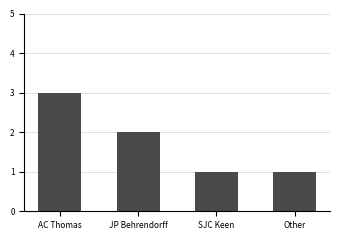

Read the value at JP Behrendorff.

2